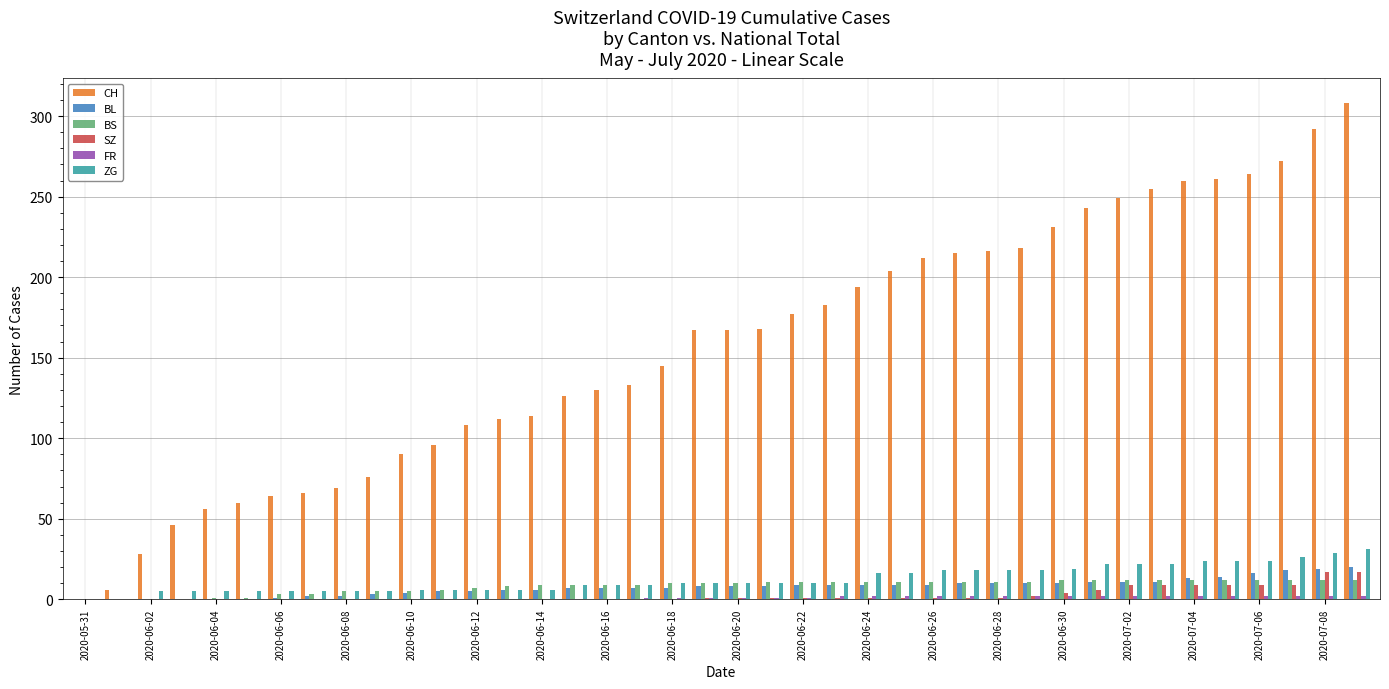

Which series has the largest total across all categories?

CH